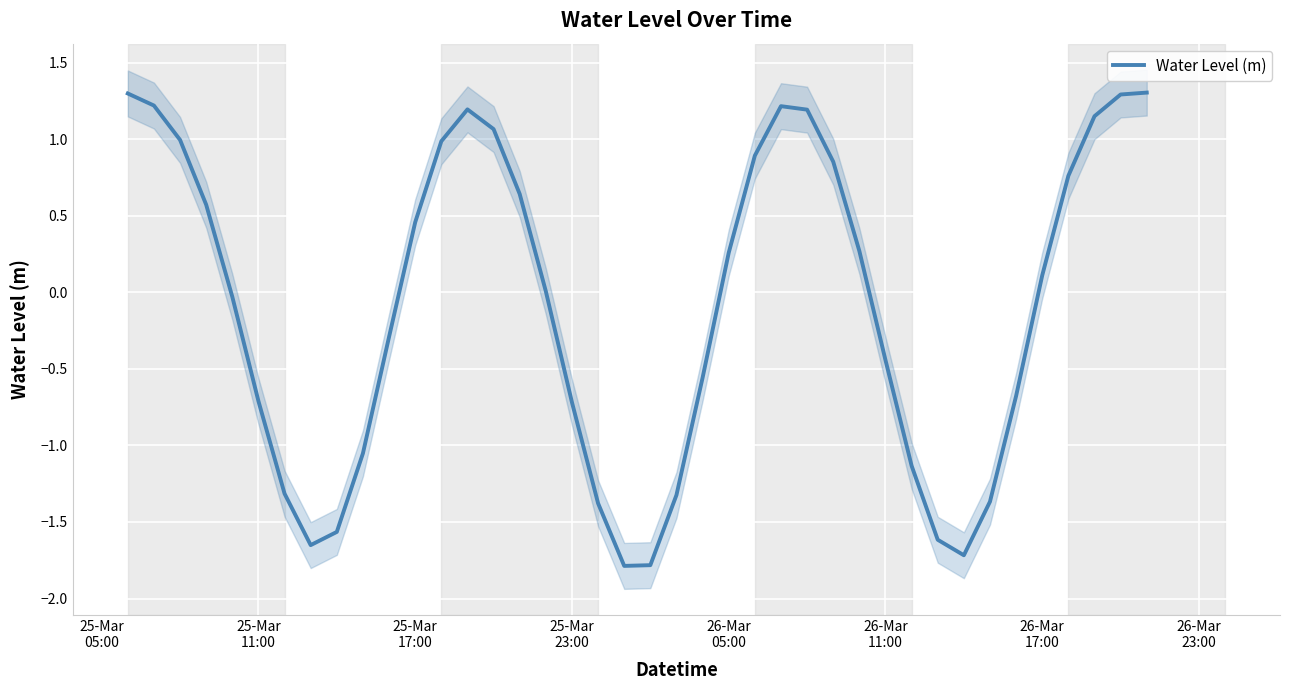

How many interior local valleys (lower than both neighbors) does the data have?

3